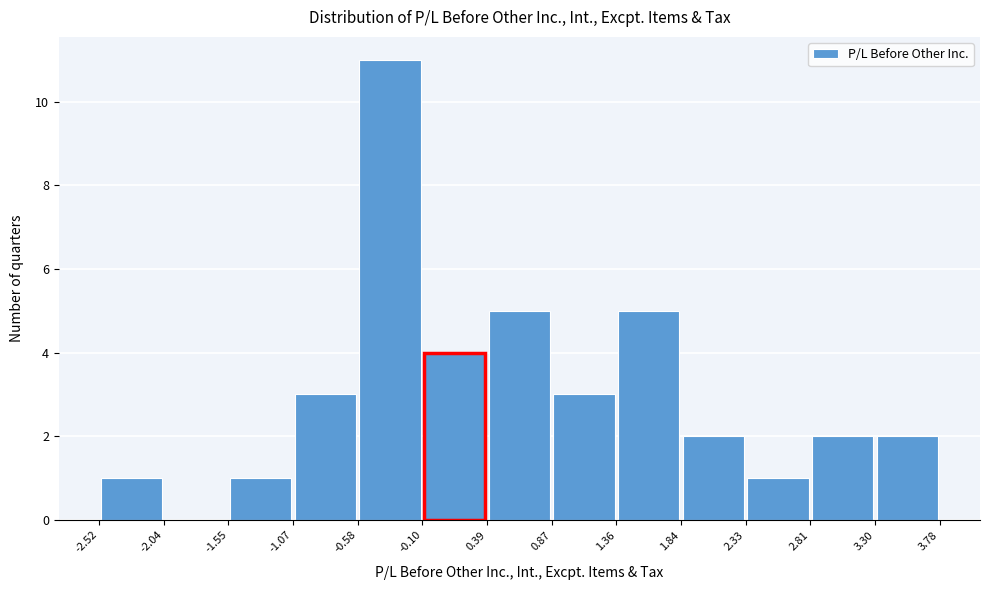

Reading left to right, list every bar in this chart as the range it spans on the x-axis followed by its height. The values are not printed on the chart, so give them approximately, as read against the axis.

-2.52 to -2.04: 1
-2.04 to -1.55: 0
-1.55 to -1.07: 1
-1.07 to -0.58: 3
-0.58 to -0.10: 11
-0.10 to 0.39: 4
0.39 to 0.87: 5
0.87 to 1.36: 3
1.36 to 1.84: 5
1.84 to 2.33: 2
2.33 to 2.81: 1
2.81 to 3.30: 2
3.30 to 3.78: 2